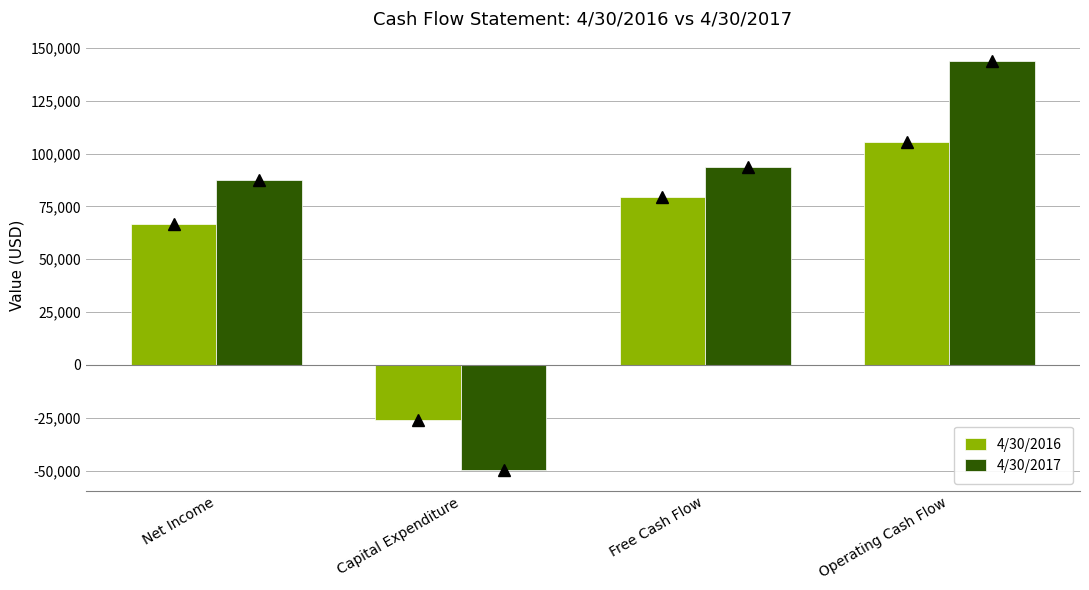

Reading left to right, what are all the values shown in this chart?

4/30/2016: 66492	-26236	79318	105554
4/30/2017: 87492	-49831	93859	143690